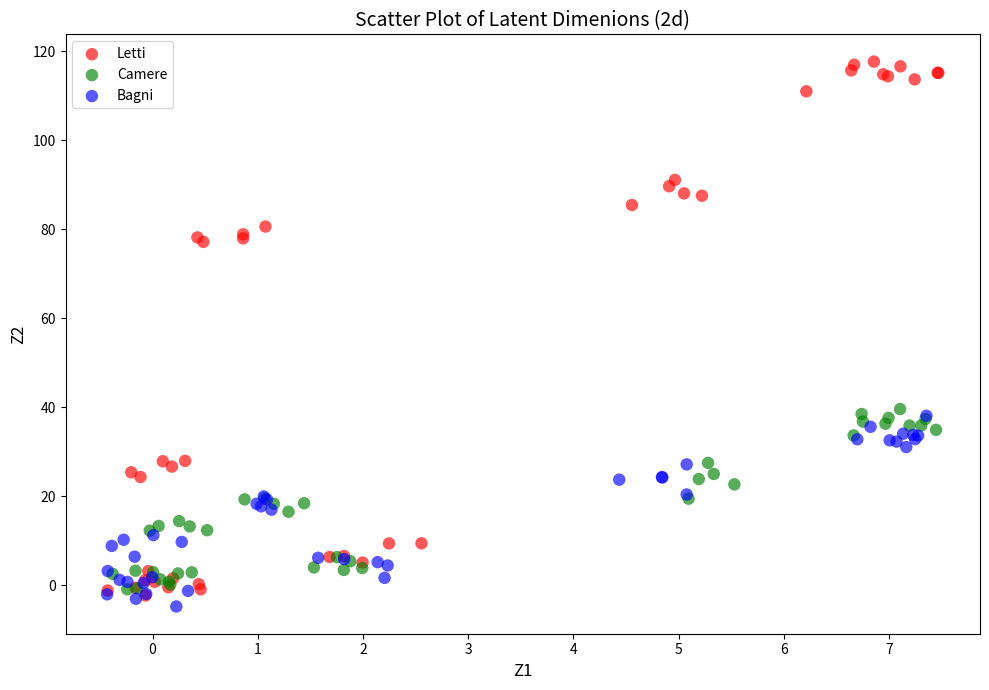

Which series has the largest Y range (max minus min)?

Letti